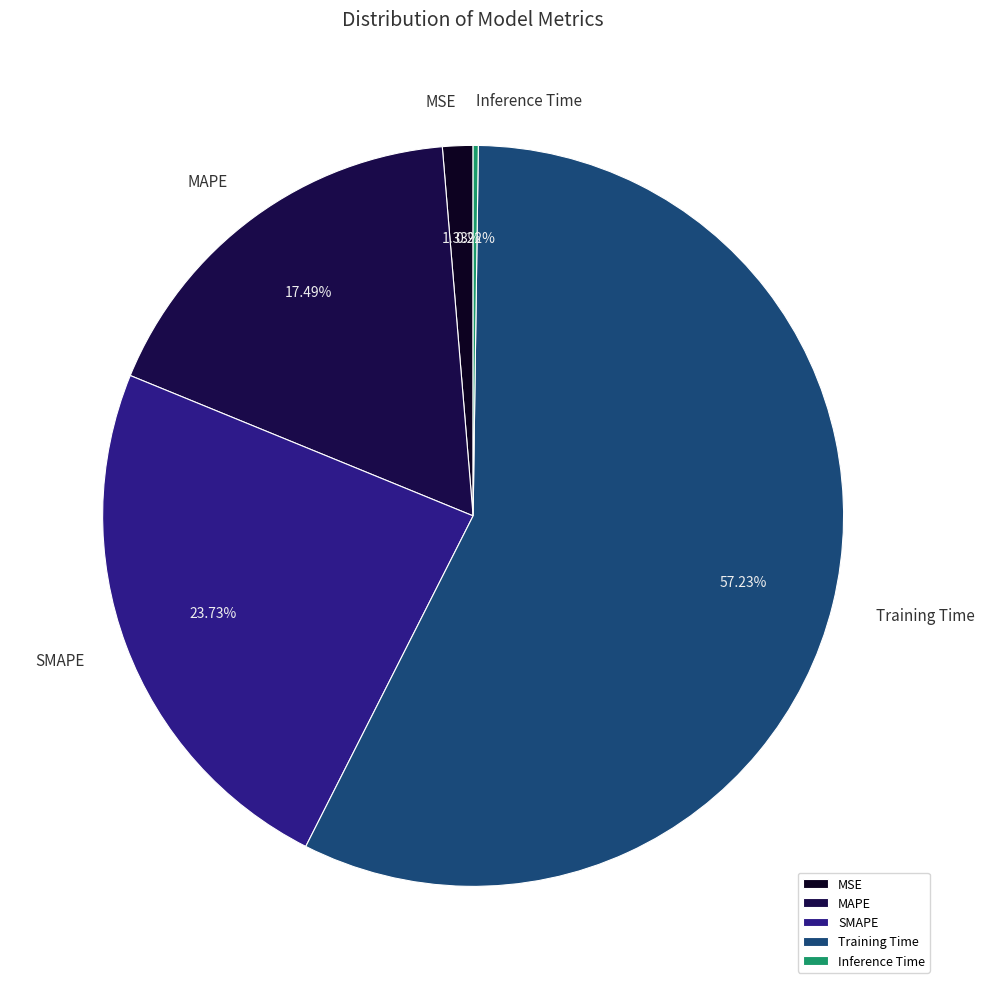

What is the total percentage of MAPE and SMAPE?

41.2%